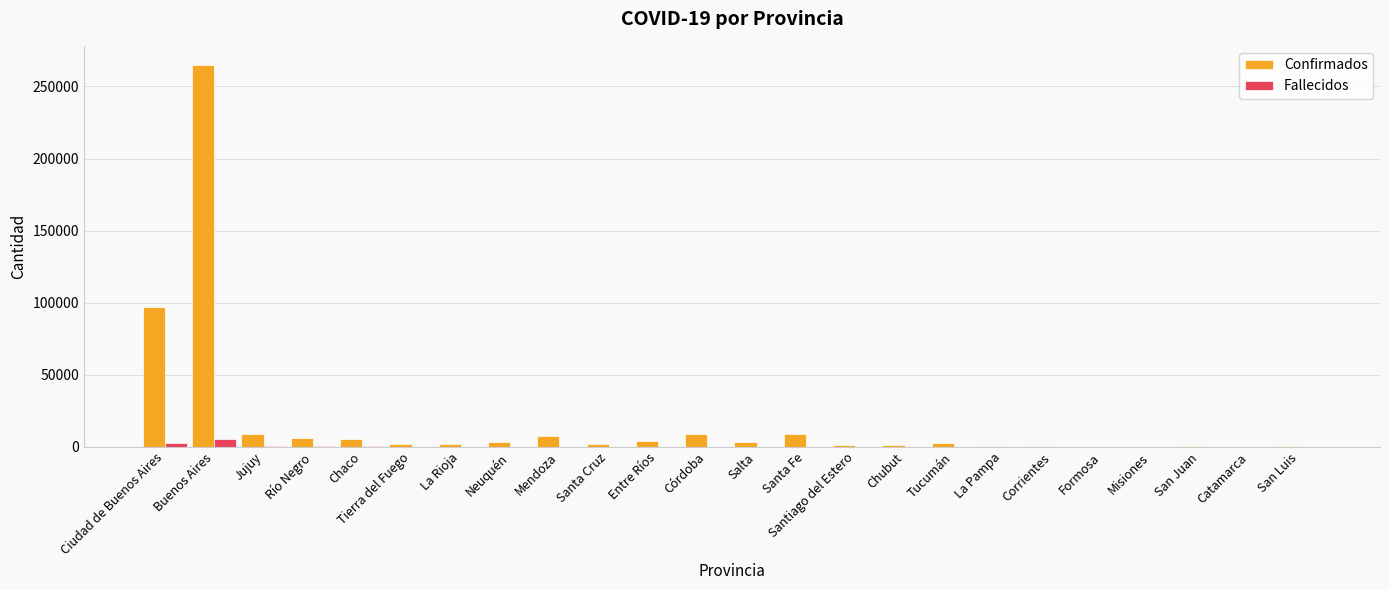

Where is Confirmados nearest to the value 132511?

Ciudad de Buenos Aires